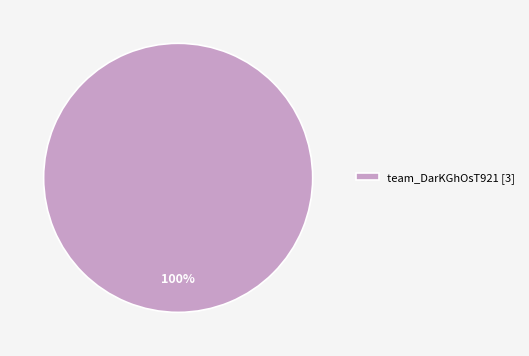

Which category accounts for the majority?

team_DarKGhOsT921 [3]